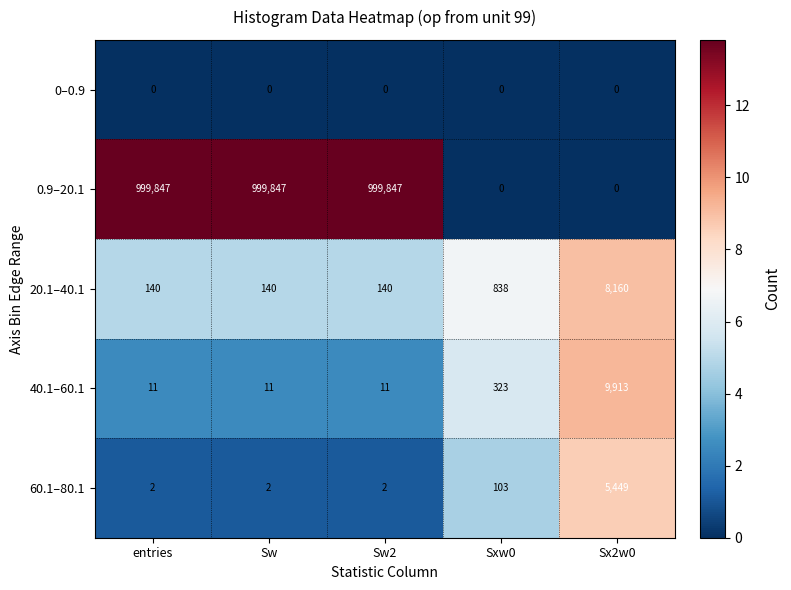

Is it true that 40.1–60.1 equals 3 at Sw?

False